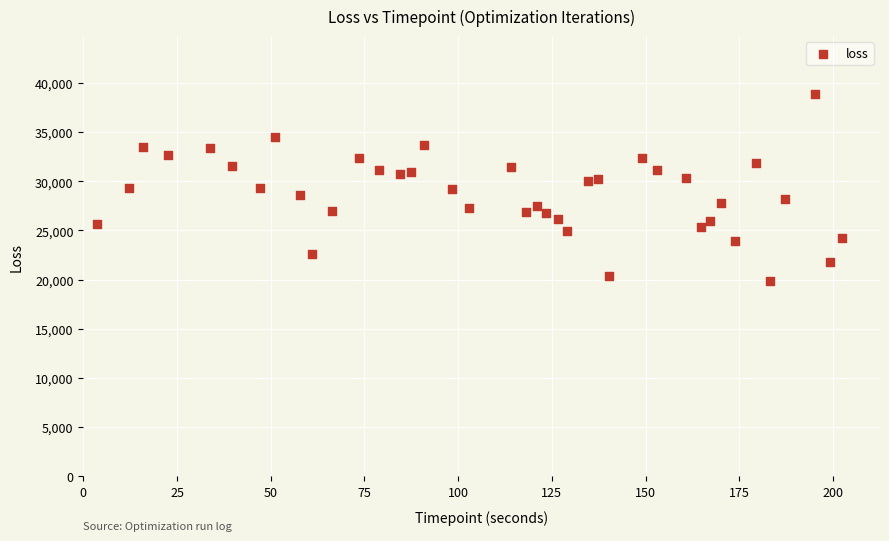

What is the range of X values (max minus min)?

198.7